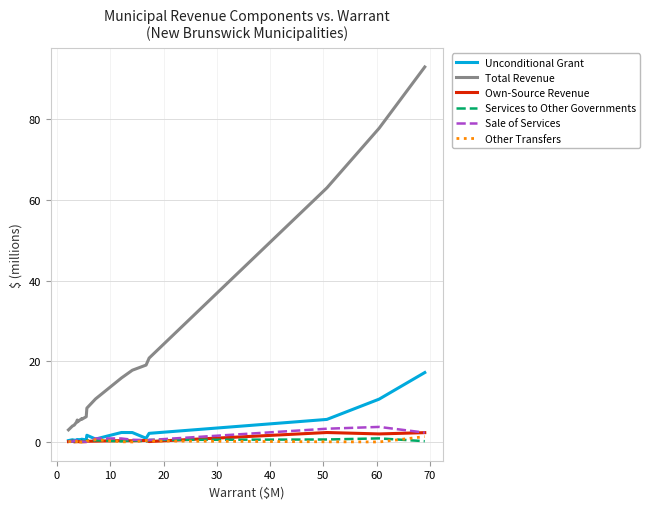

What is the lowest value of the Total Revenue series?

3.0